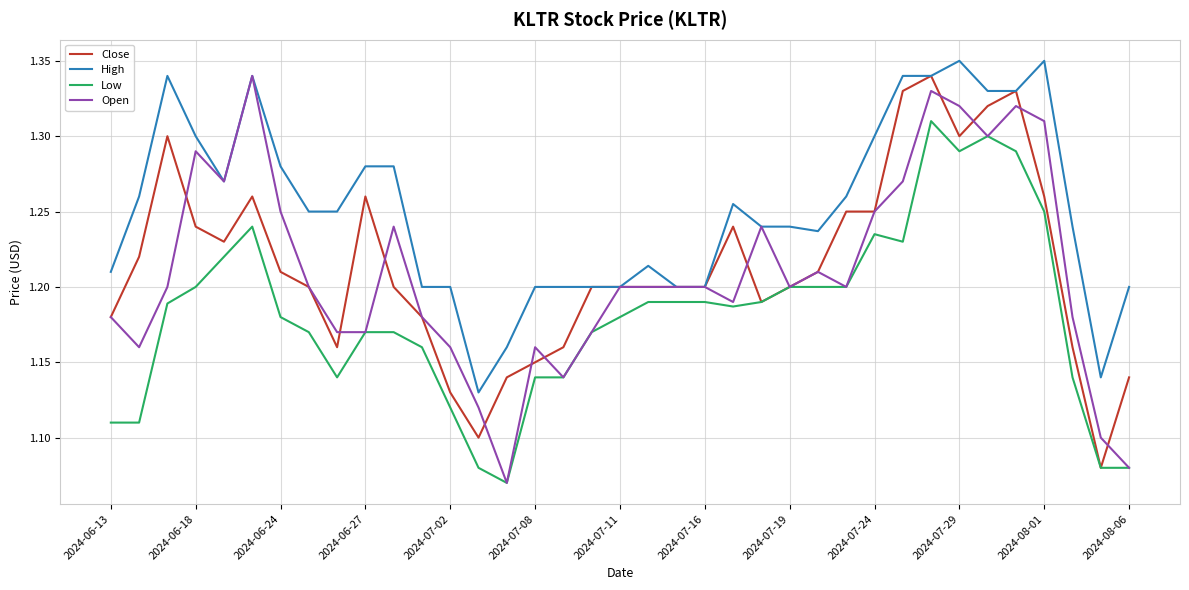

Which series has the largest total across all categories?

High